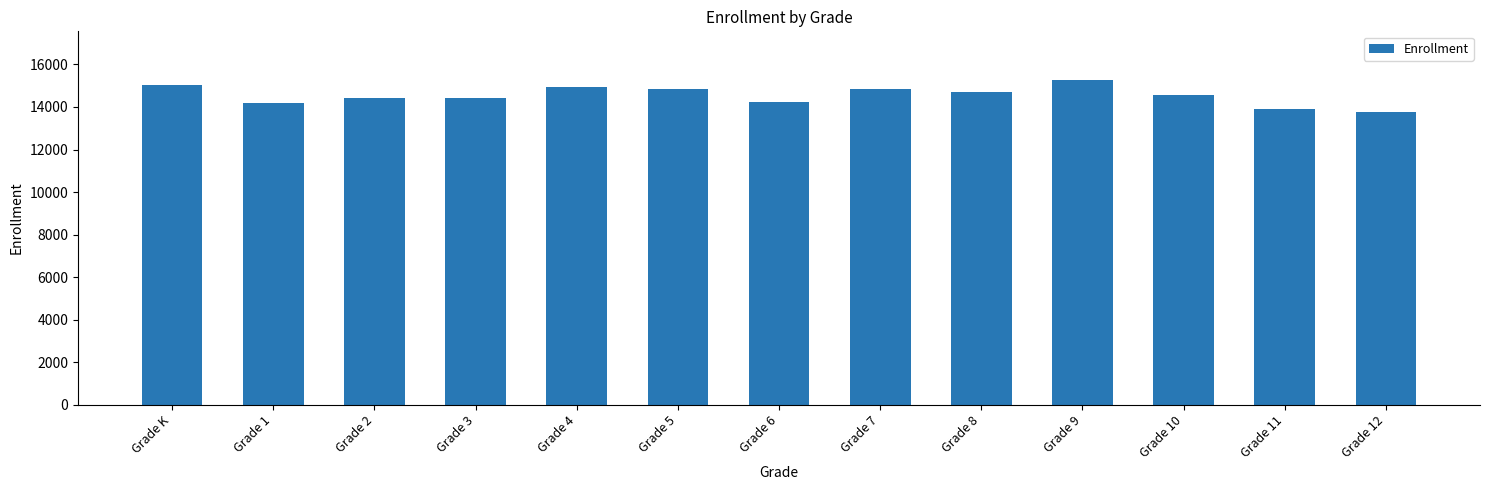

What is the sum of the values at Grade 8 and Grade 5?

29588